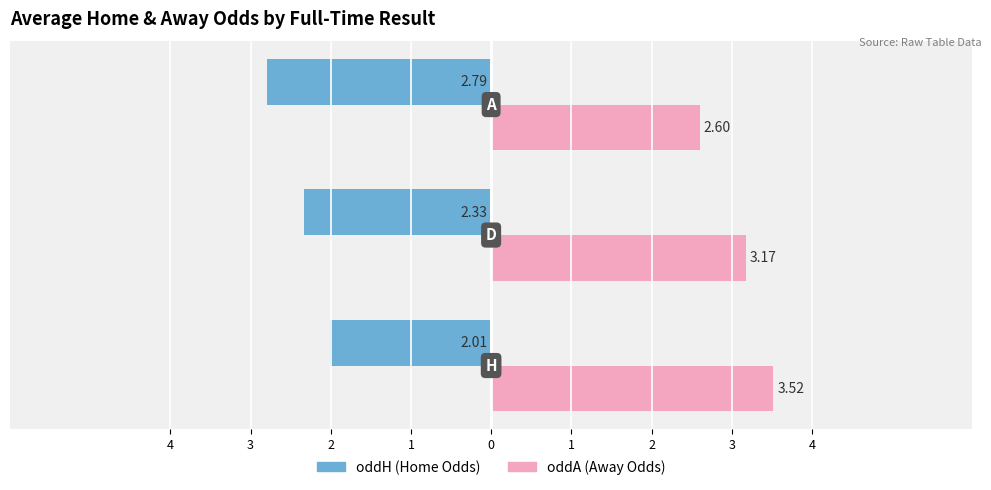

Are the bars horizontal?

Yes